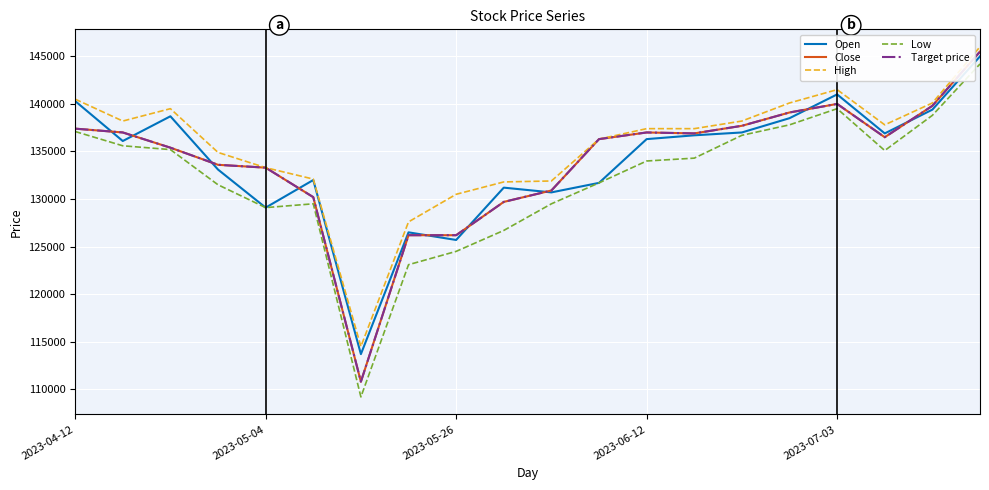

At which label does High first exceed 137400?

2023-04-12